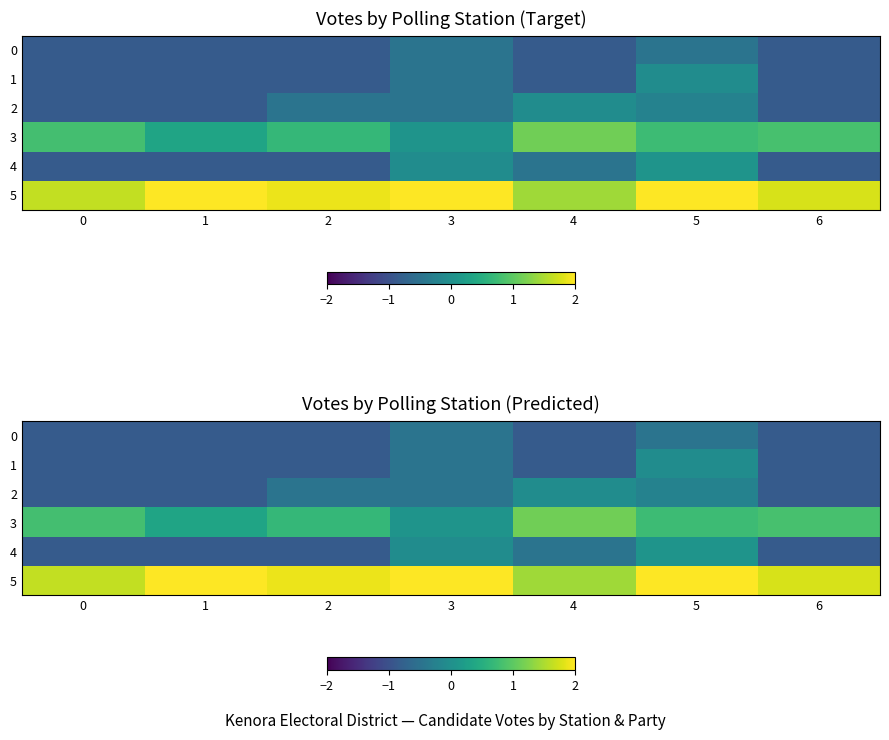

True or false: 1 has a value of -0.9 at 6.

True